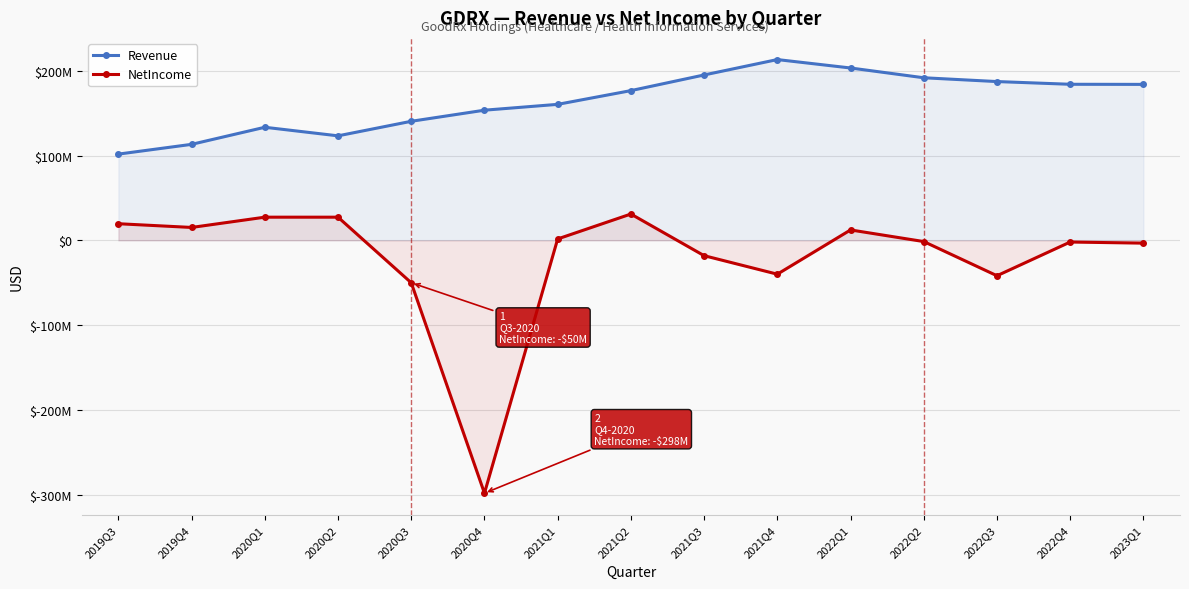

Where is the first local maximum for NetIncome?

2020Q1